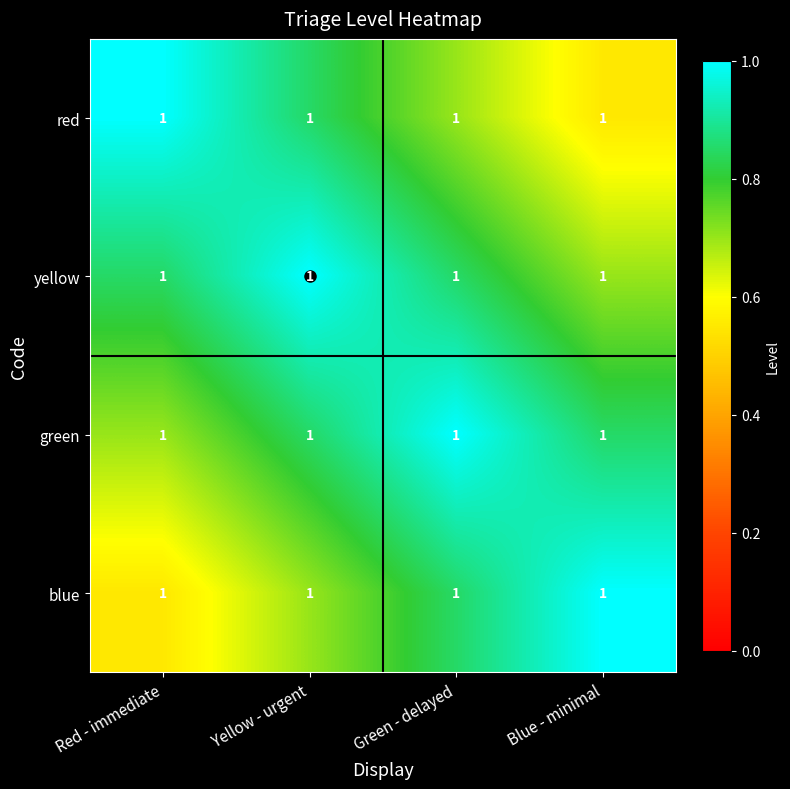

What is the difference between the highest and lowest values at Blue - minimal?

0.4